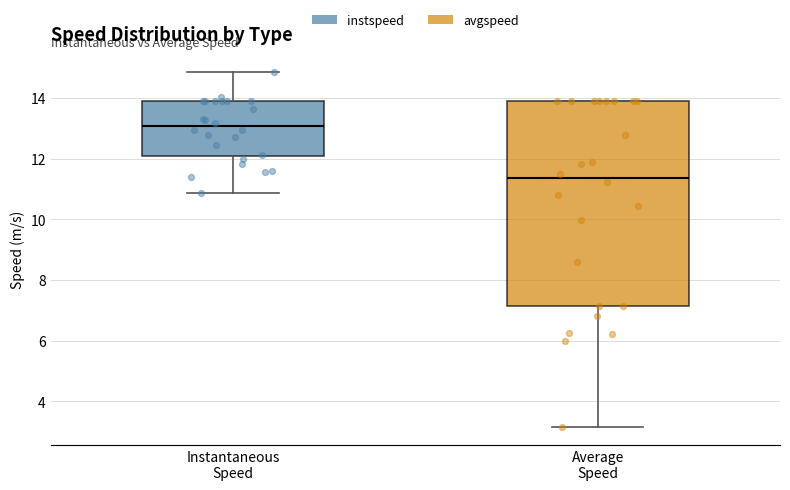

Reading left to right, transcribe this box plot: for each box, give where its median line is, the range the box spans, and where its two whiskers end, as read against the y-axis. The values are not printed on the chart, so give them approximately, as read against the axis.

Instantaneous Speed: median 13.0, box 12.0 to 13.8, whiskers 10.8 to 14.8
Average Speed: median 11.4, box 7.2 to 13.8, whiskers 3.2 to 13.8